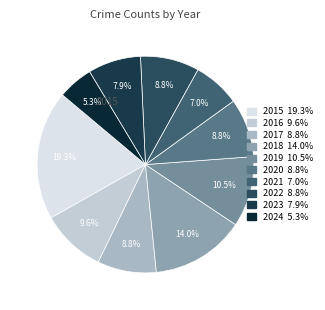

What is the total percentage of 2020 and 2022?

17.5%